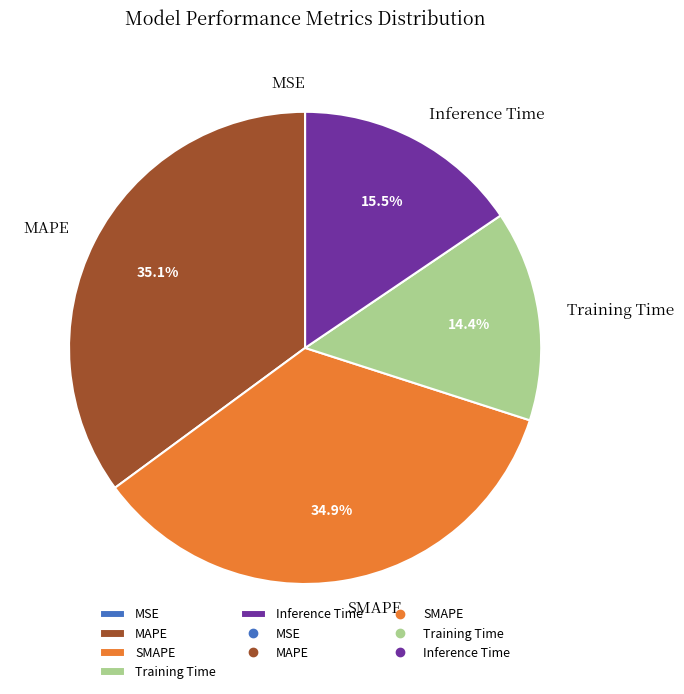

Between MAPE and Training Time, which is larger?

MAPE